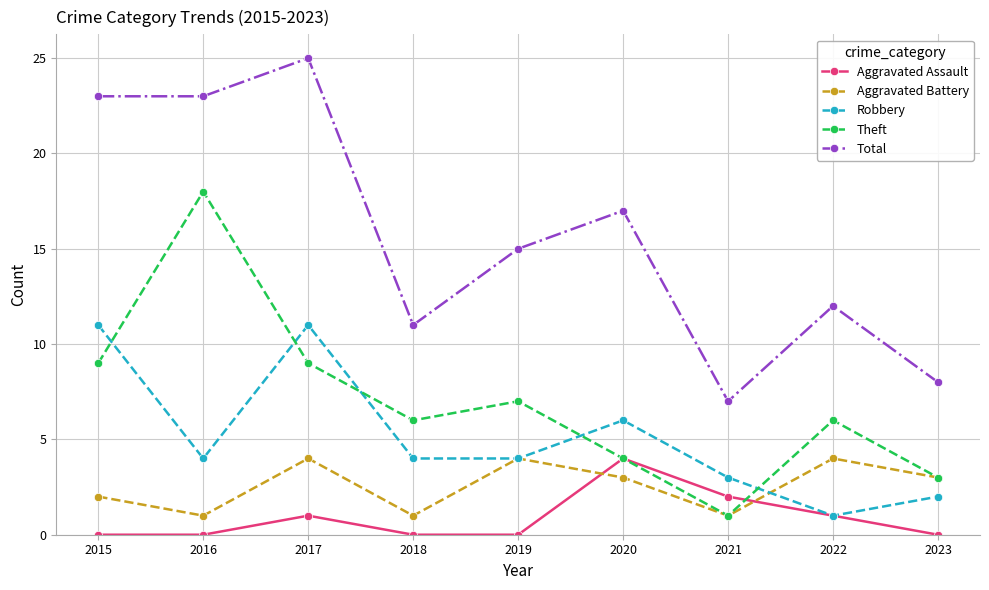

What is the maximum value for Total?

25